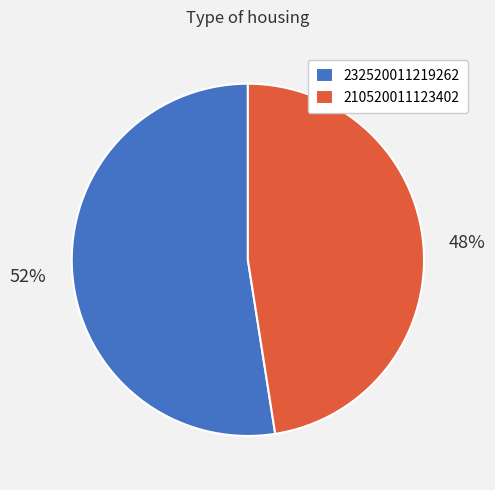

Is it true that 232520011219262 is 52% of the pie?

True